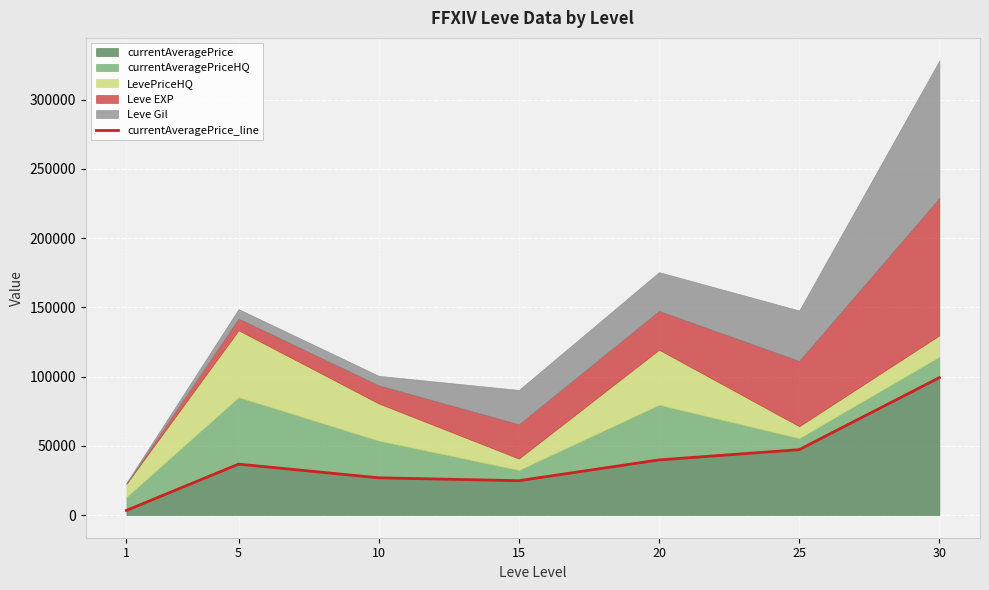

Approximately how many times larger is the value at 15 compared to 10?

0.9